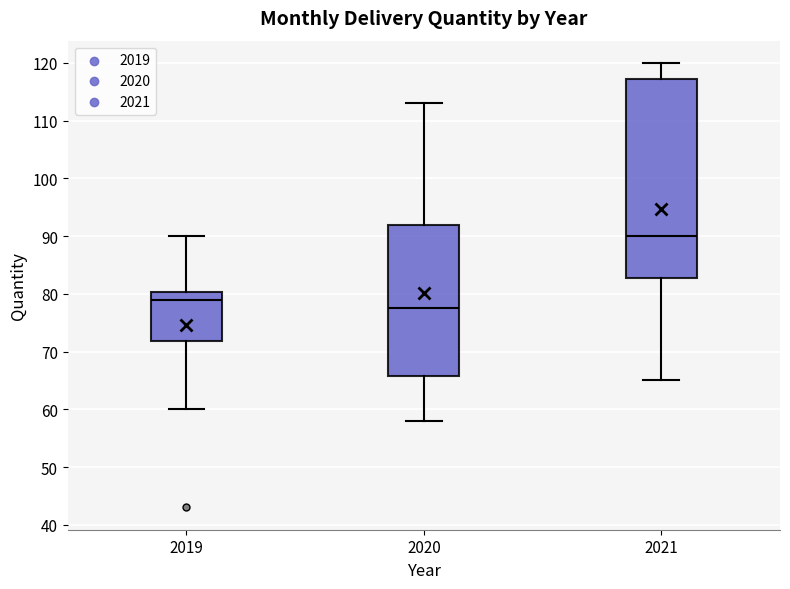

Which box has the lowest median line?

2020